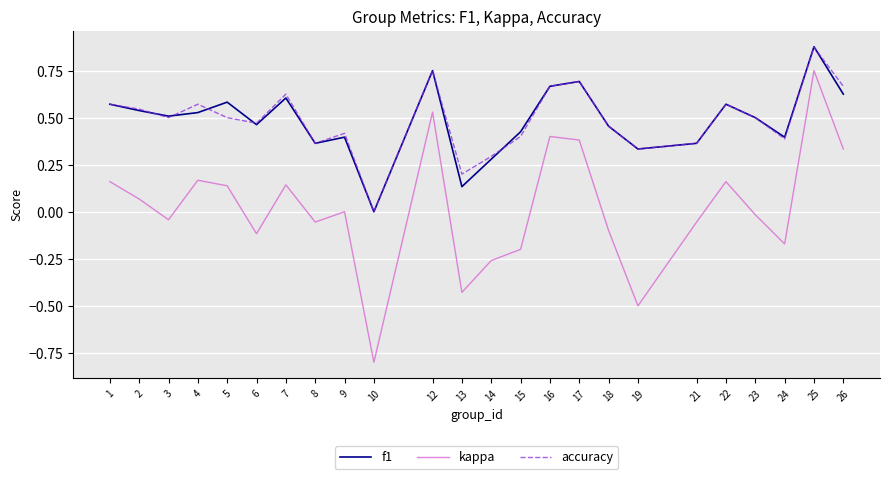

Where does the kappa series first go above 0?

1